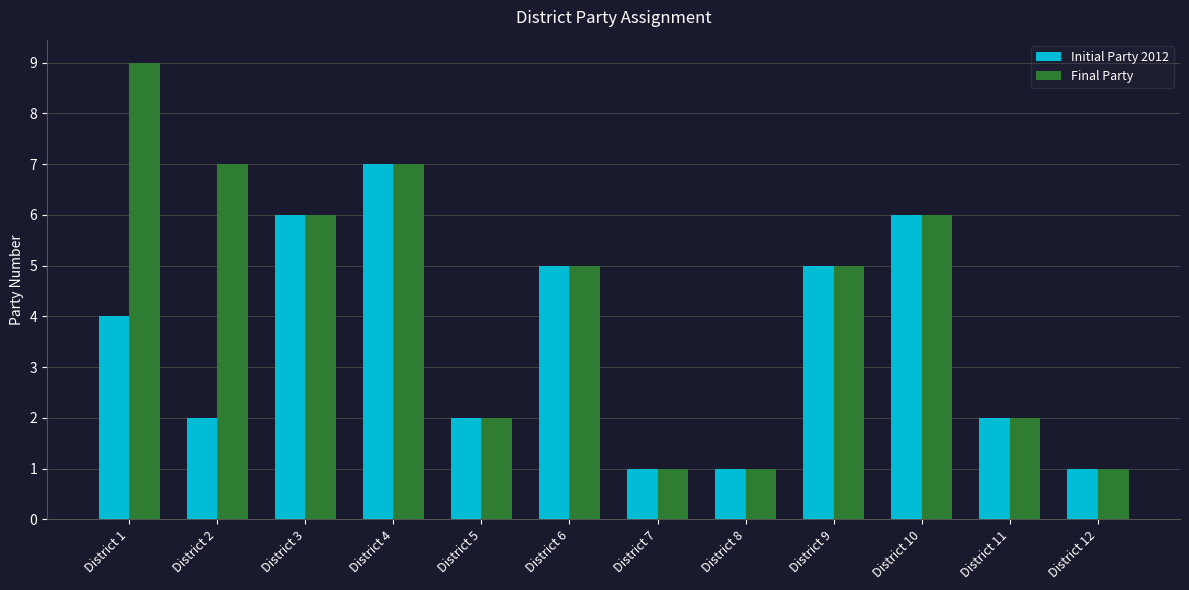

Which series has the widest spread of values?

Final Party